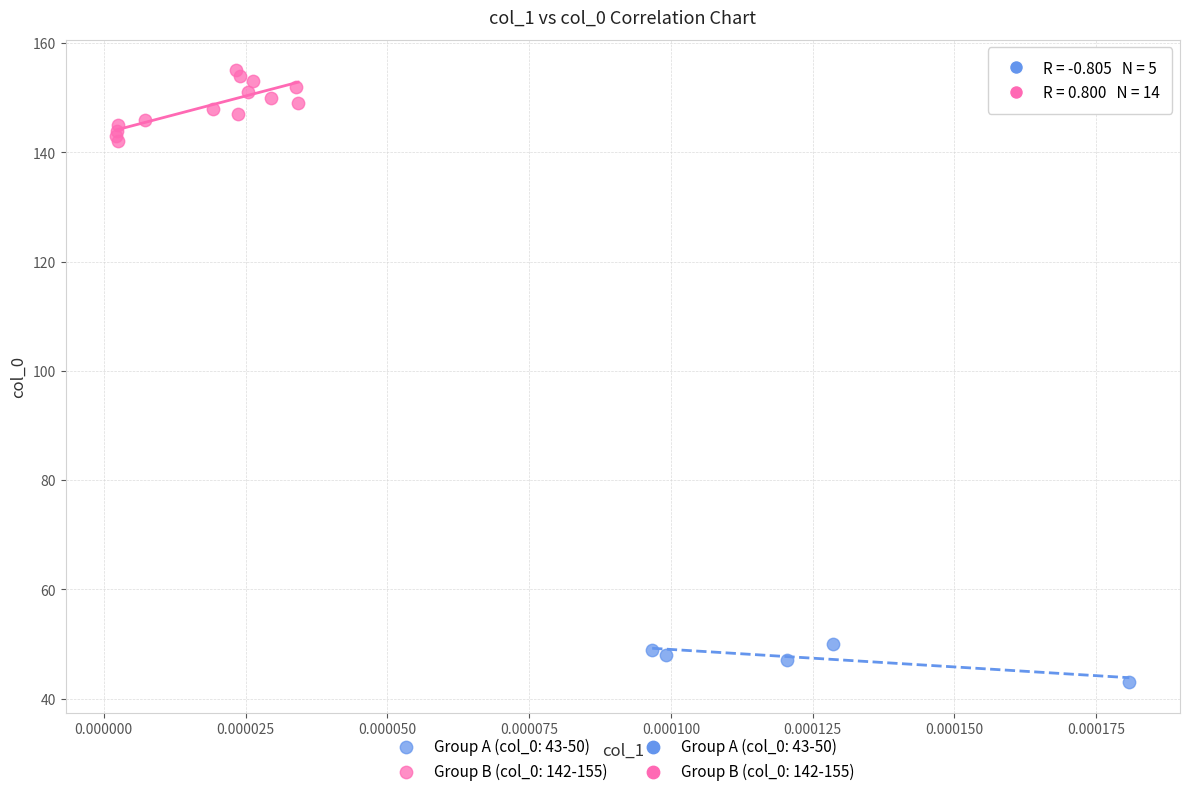

Which series contains the highest Y value?

Group B (col_0: 142-155)